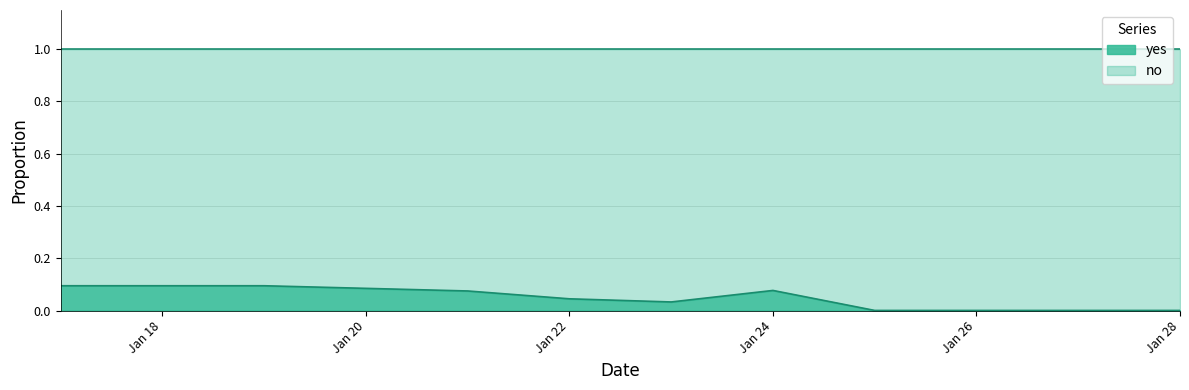

Reading left to right, transcribe all the data shown in this chart.

0.1	0.1	0.1	0.1	0.1	0.0	0.0	0.1	0.0	0.0	0.0	0.0